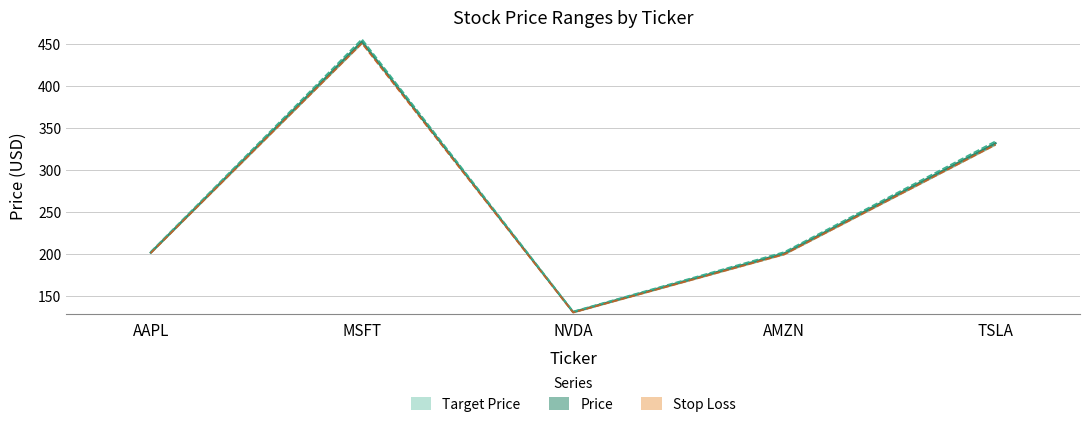

The Price series shows 201.8 at AAPL. True or false?

True